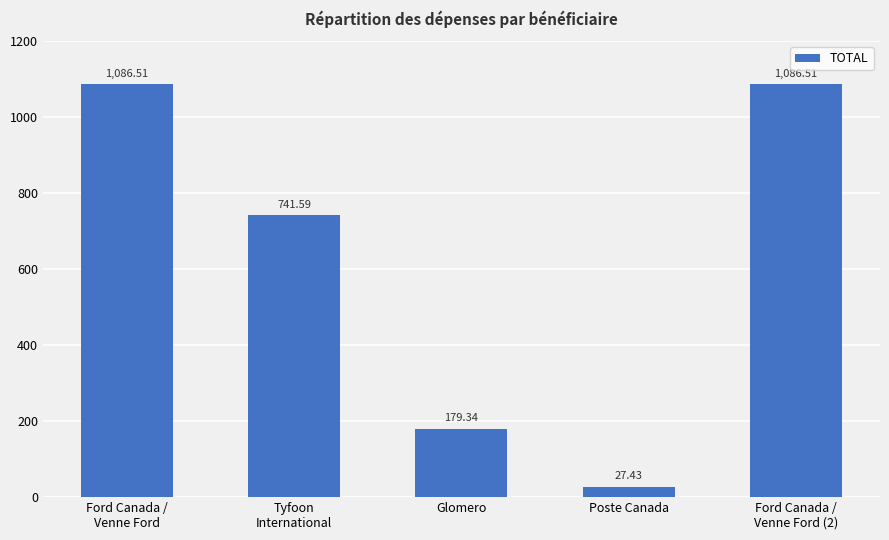

What is the smallest value displayed?

27.4